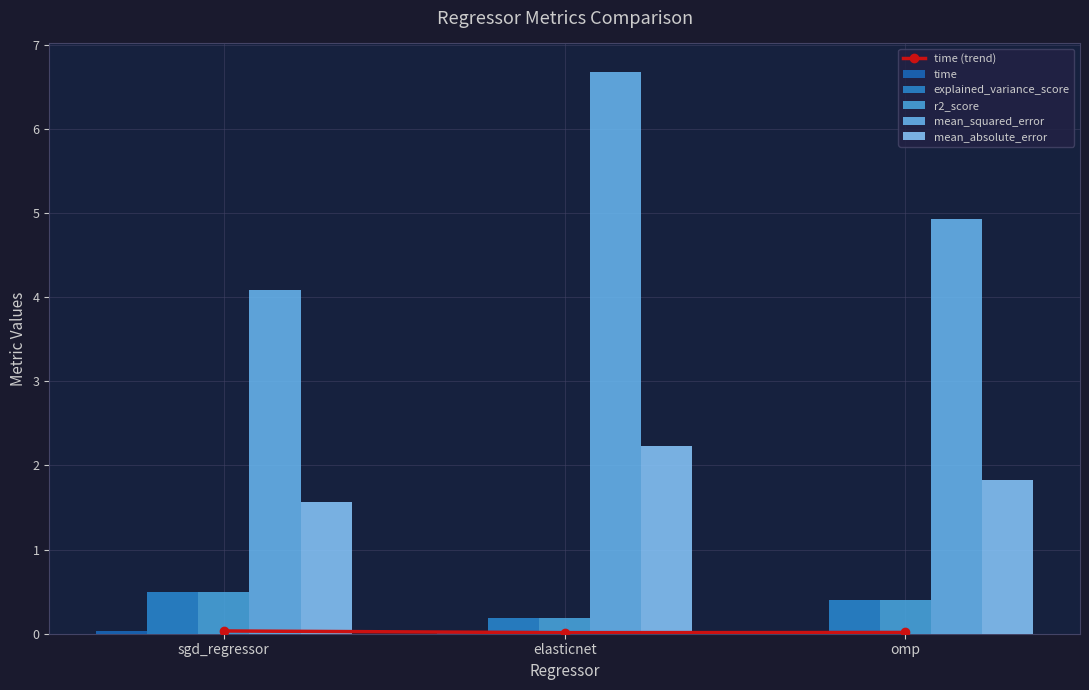

Reading right to left, transcribe all the data shown in this chart.

time (trend): 0.0	0.0	0.0
time: 0.0	0.0	0.0
explained_variance_score: 0.4	0.2	0.5
r2_score: 0.4	0.2	0.5
mean_squared_error: 4.9	6.7	4.1
mean_absolute_error: 1.8	2.2	1.6